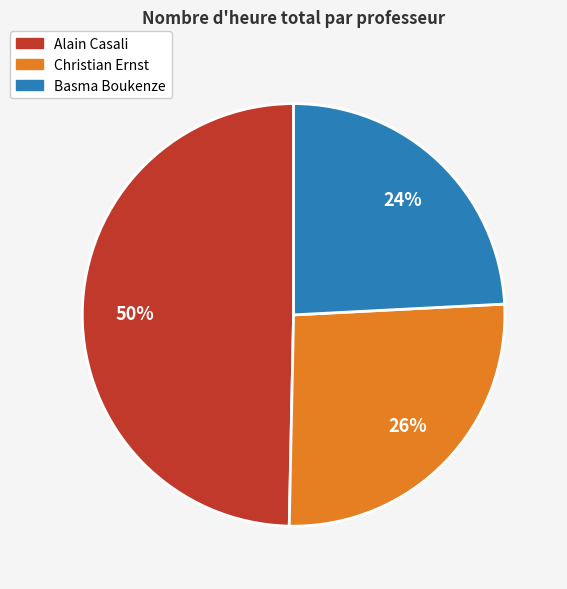

Which slice is the smallest?

Basma Boukenze